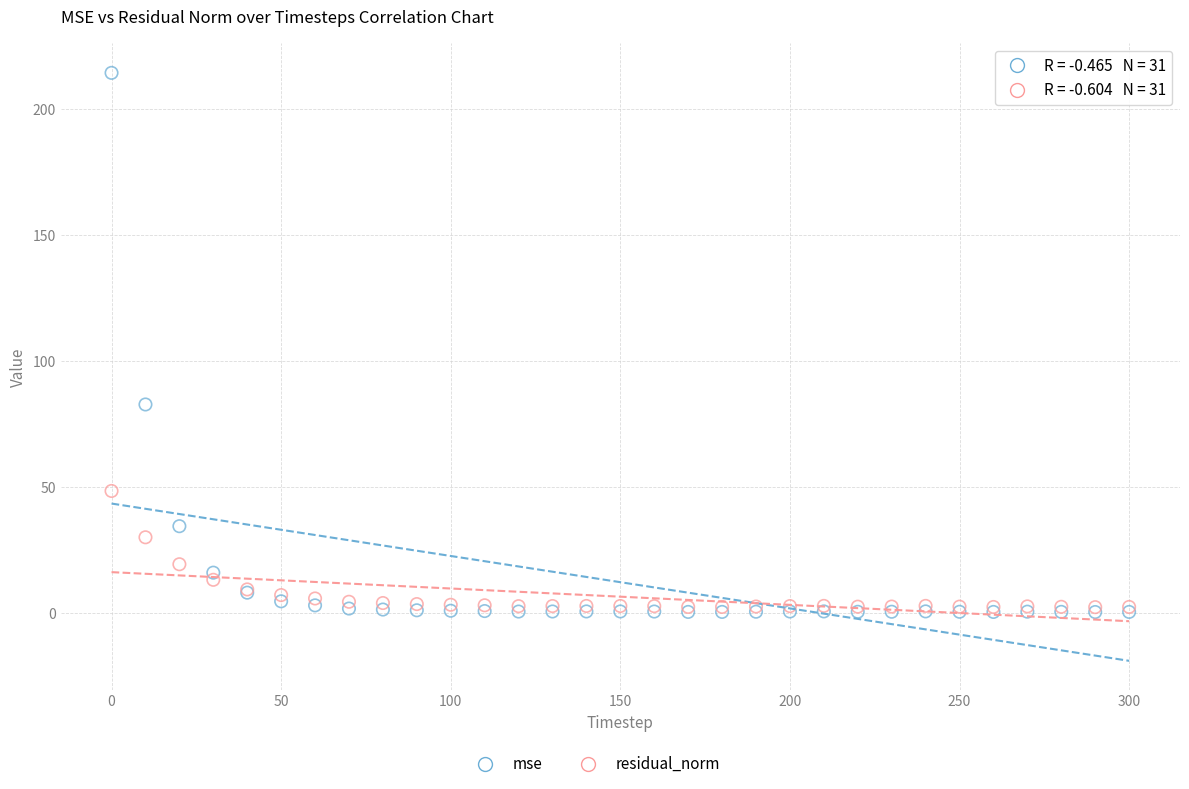

Which series has the largest Y range (max minus min)?

mse